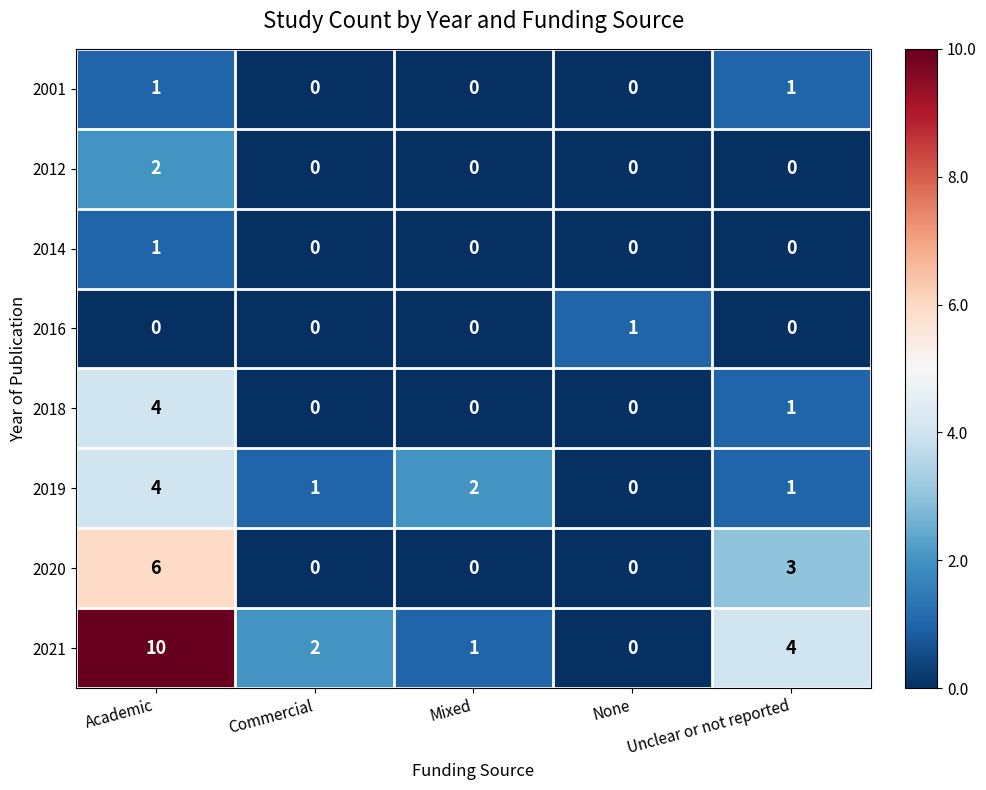

What is the average value of the 2021 series?

3